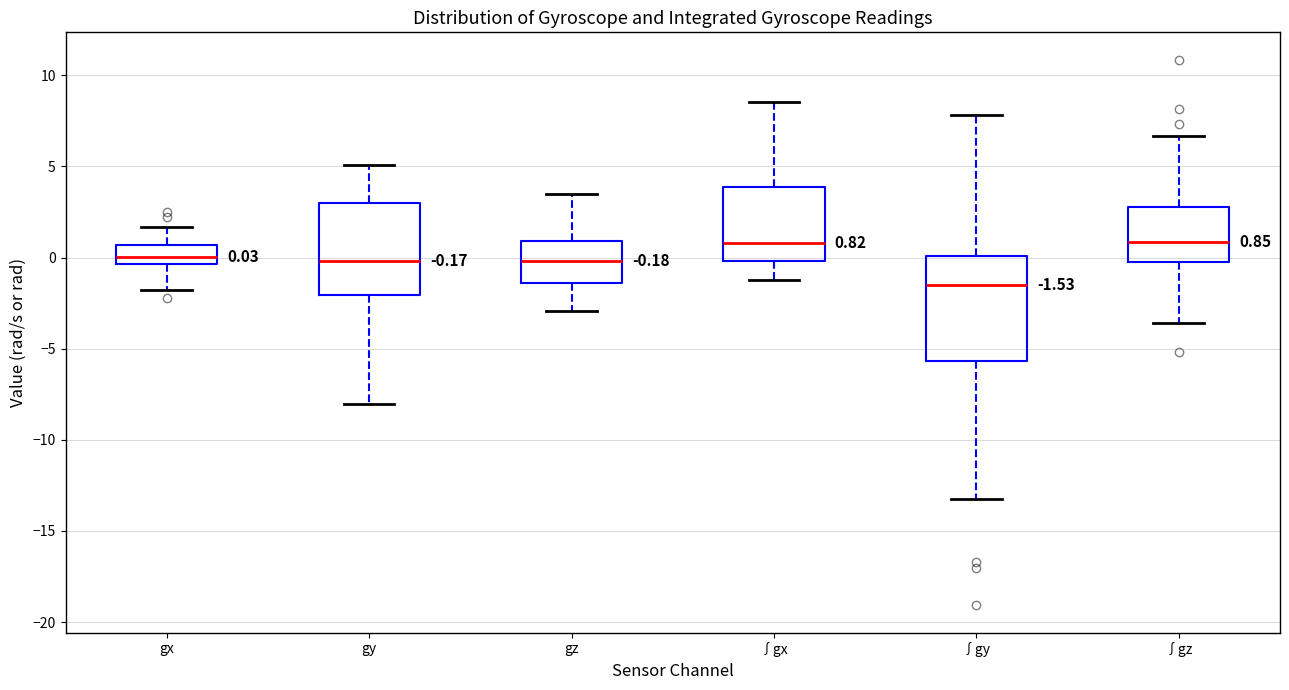

Which box has the lowest median line?

∫gy